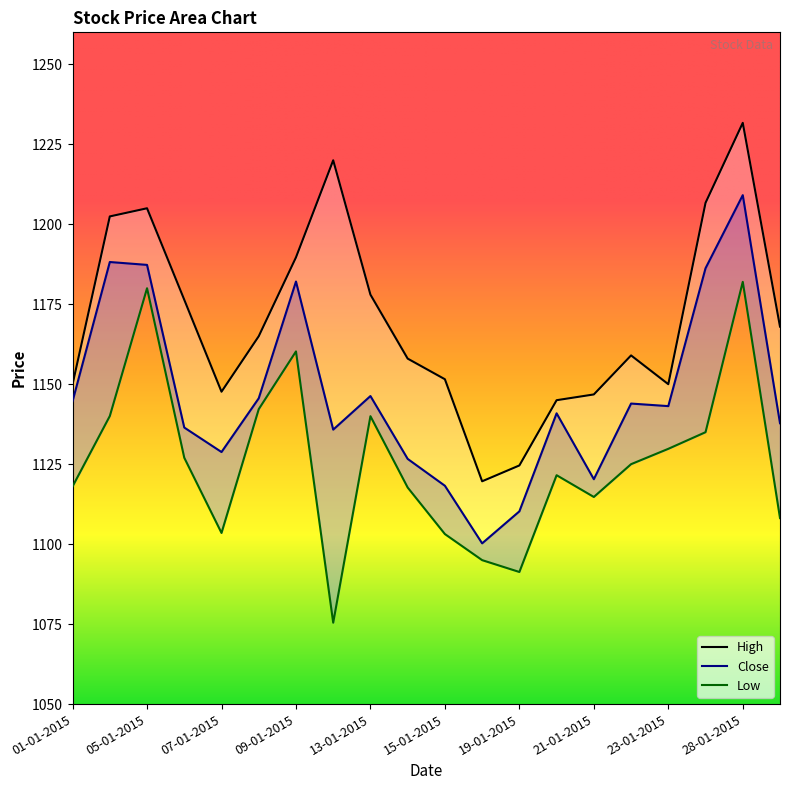

At 19-01-2015, list the series in order from largest to smallest.

High, Close, Low